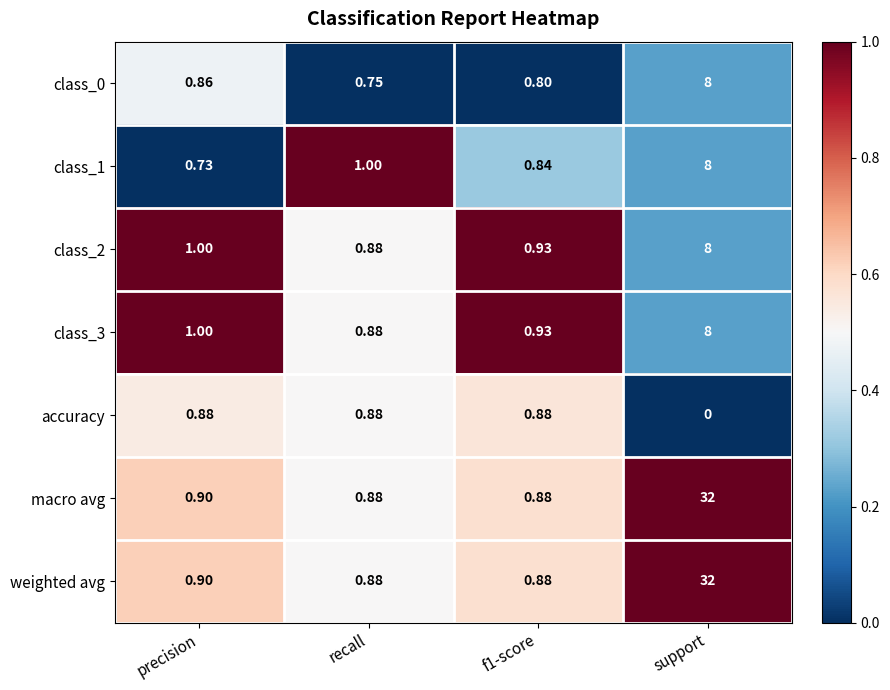

Which category has the lowest value in the class_0 series?

recall